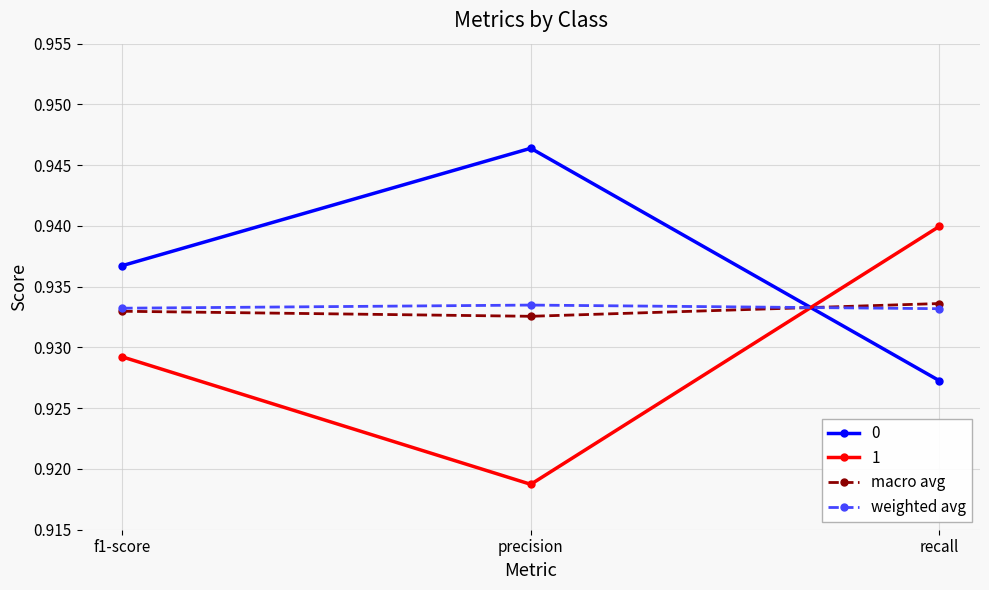

Which series changed the most between f1-score and precision?

1